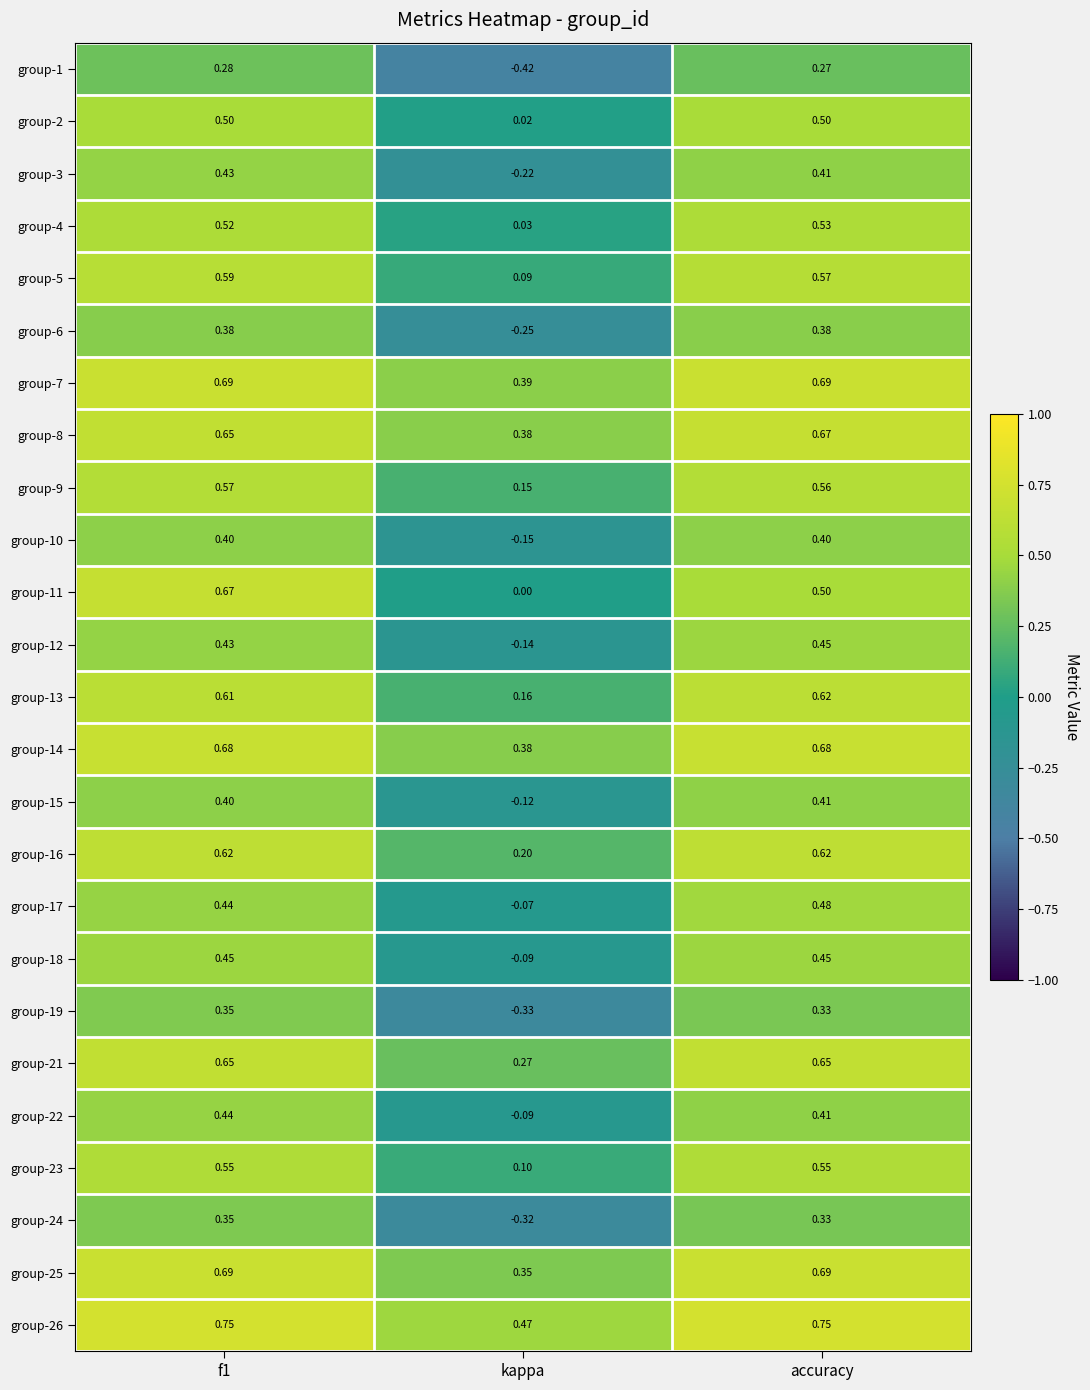

Is the value of group-6 at accuracy greater than the value of group-13 at accuracy?

No